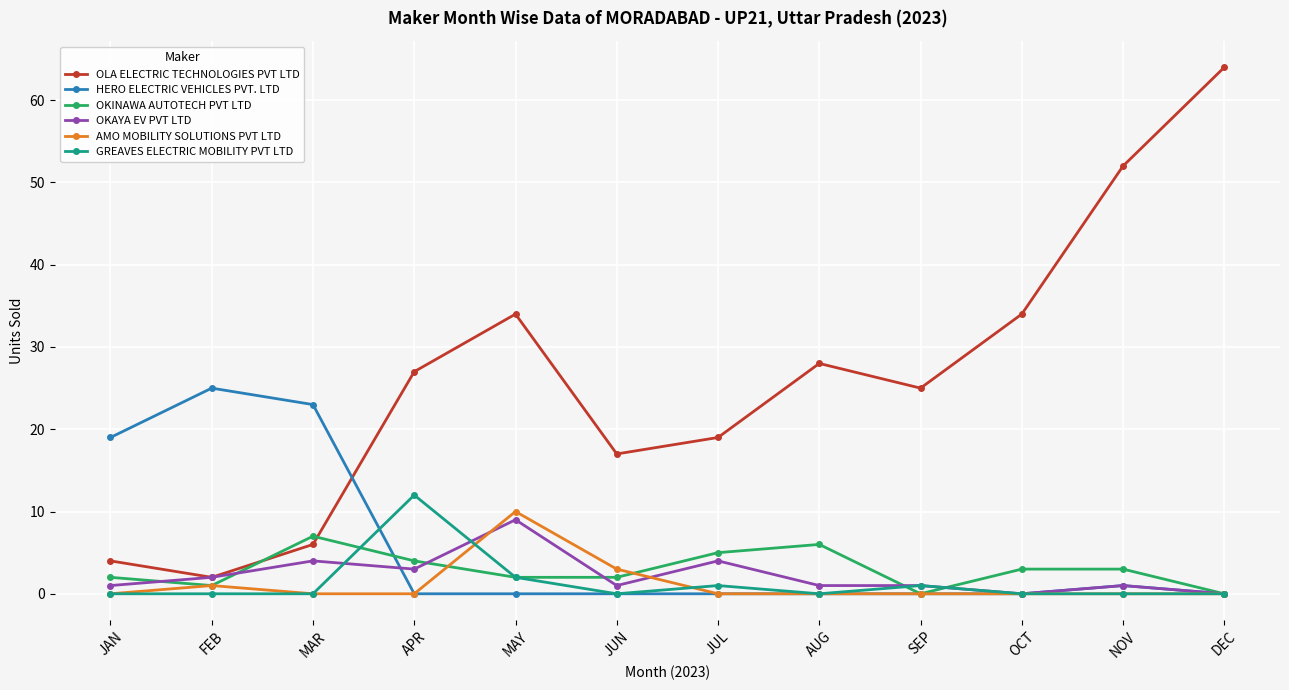

What are all the series names shown in the legend?

OLA ELECTRIC TECHNOLOGIES PVT LTD, HERO ELECTRIC VEHICLES PVT. LTD, OKINAWA AUTOTECH PVT LTD, OKAYA EV PVT LTD, AMO MOBILITY SOLUTIONS PVT LTD, GREAVES ELECTRIC MOBILITY PVT LTD